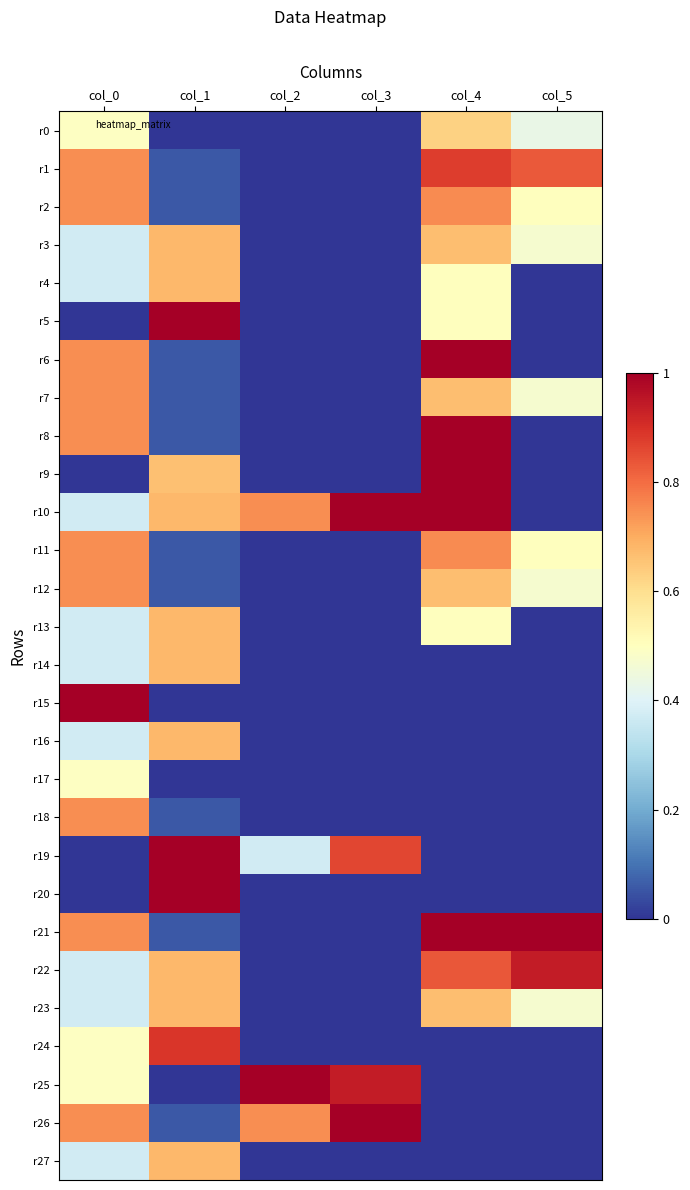

Reading left to right, extract all data points from this chart.

r0: col_0=0.5	col_1=0.0	col_2=0.0	col_3=0.0	col_4=0.6	col_5=0.4
r1: col_0=0.7	col_1=0.1	col_2=0.0	col_3=0.0	col_4=0.9	col_5=0.8
r2: col_0=0.7	col_1=0.1	col_2=0.0	col_3=0.0	col_4=0.8	col_5=0.5
r3: col_0=0.4	col_1=0.7	col_2=0.0	col_3=0.0	col_4=0.7	col_5=0.5
r4: col_0=0.4	col_1=0.7	col_2=0.0	col_3=0.0	col_4=0.5	col_5=0.0
r5: col_0=0.0	col_1=1.0	col_2=0.0	col_3=0.0	col_4=0.5	col_5=0.0
r6: col_0=0.7	col_1=0.1	col_2=0.0	col_3=0.0	col_4=1.0	col_5=0.0
r7: col_0=0.7	col_1=0.1	col_2=0.0	col_3=0.0	col_4=0.7	col_5=0.5
r8: col_0=0.7	col_1=0.1	col_2=0.0	col_3=0.0	col_4=1.0	col_5=0.0
r9: col_0=0.0	col_1=0.7	col_2=0.0	col_3=0.0	col_4=1.0	col_5=0.0
r10: col_0=0.4	col_1=0.7	col_2=0.7	col_3=1.0	col_4=1.0	col_5=0.0
r11: col_0=0.7	col_1=0.1	col_2=0.0	col_3=0.0	col_4=0.8	col_5=0.5
r12: col_0=0.7	col_1=0.1	col_2=0.0	col_3=0.0	col_4=0.7	col_5=0.5
r13: col_0=0.4	col_1=0.7	col_2=0.0	col_3=0.0	col_4=0.5	col_5=0.0
r14: col_0=0.4	col_1=0.7	col_2=0.0	col_3=0.0	col_4=0.0	col_5=0.0
r15: col_0=1.0	col_1=0.0	col_2=0.0	col_3=0.0	col_4=0.0	col_5=0.0
r16: col_0=0.4	col_1=0.7	col_2=0.0	col_3=0.0	col_4=0.0	col_5=0.0
r17: col_0=0.5	col_1=0.0	col_2=0.0	col_3=0.0	col_4=0.0	col_5=0.0
r18: col_0=0.7	col_1=0.1	col_2=0.0	col_3=0.0	col_4=0.0	col_5=0.0
r19: col_0=0.0	col_1=1.0	col_2=0.4	col_3=0.9	col_4=0.0	col_5=0.0
r20: col_0=0.0	col_1=1.0	col_2=0.0	col_3=0.0	col_4=0.0	col_5=0.0
r21: col_0=0.7	col_1=0.1	col_2=0.0	col_3=0.0	col_4=1.0	col_5=1.0
r22: col_0=0.4	col_1=0.7	col_2=0.0	col_3=0.0	col_4=0.8	col_5=0.9
r23: col_0=0.4	col_1=0.7	col_2=0.0	col_3=0.0	col_4=0.7	col_5=0.5
r24: col_0=0.5	col_1=0.9	col_2=0.0	col_3=0.0	col_4=0.0	col_5=0.0
r25: col_0=0.5	col_1=0.0	col_2=1.0	col_3=0.9	col_4=0.0	col_5=0.0
r26: col_0=0.7	col_1=0.1	col_2=0.7	col_3=1.0	col_4=0.0	col_5=0.0
r27: col_0=0.4	col_1=0.7	col_2=0.0	col_3=0.0	col_4=0.0	col_5=0.0